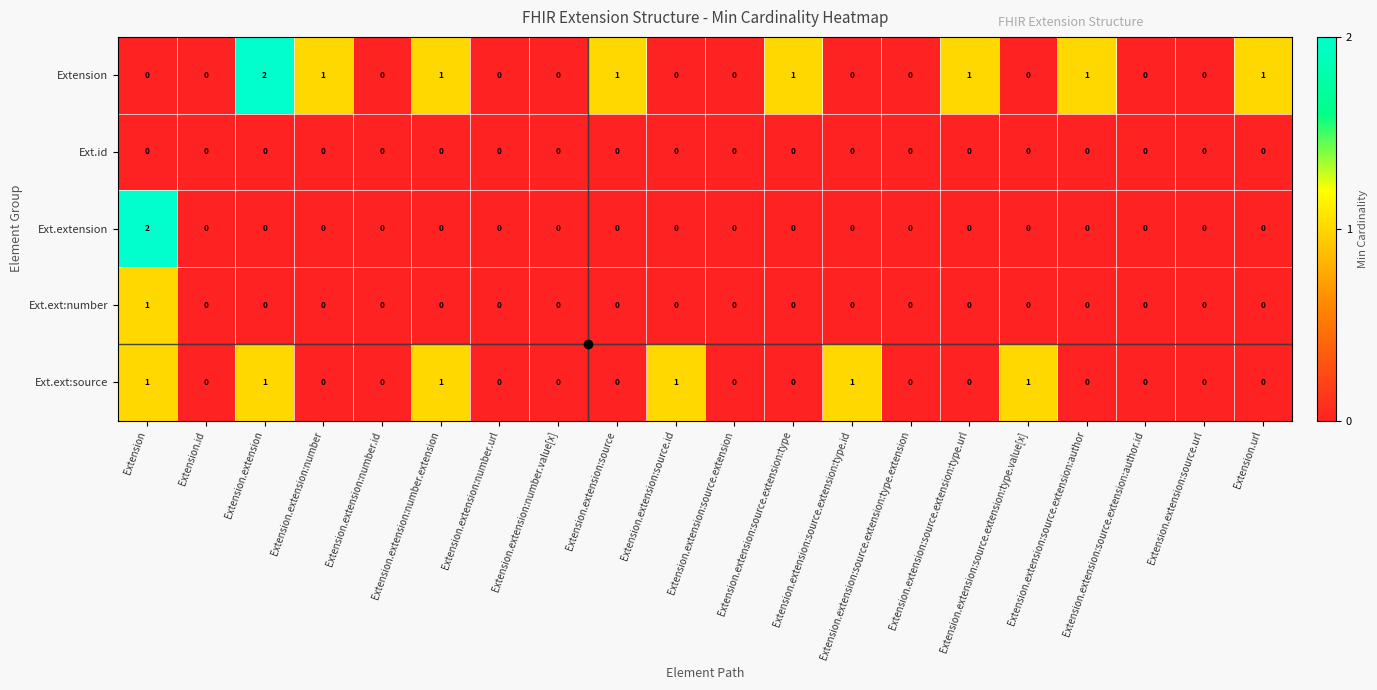

True or false: Ext.ext:source has a value of 1 at Extension.extension:number.extension.

True